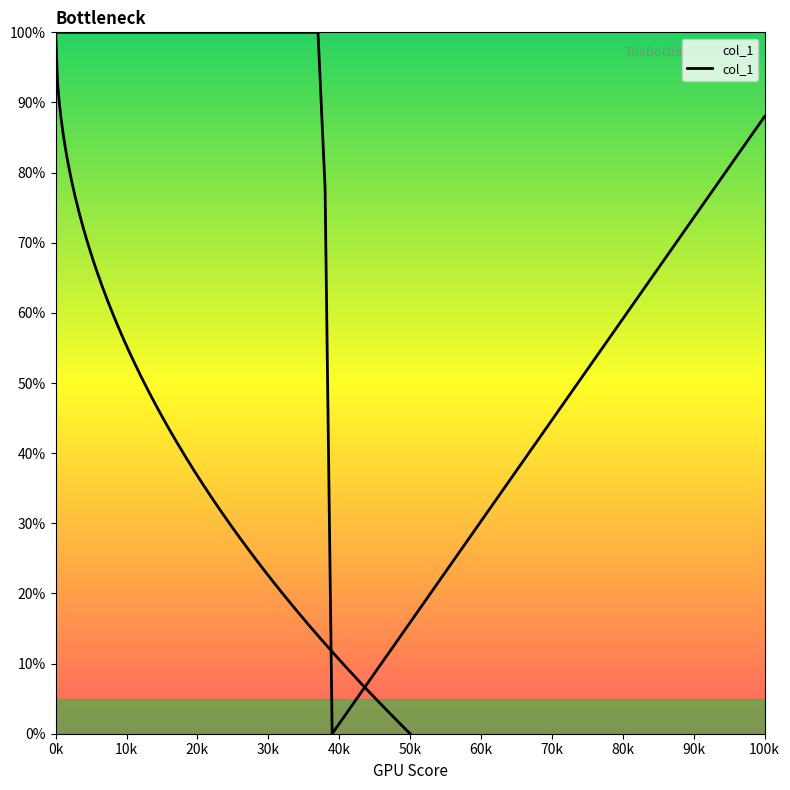

How many points are lower than both their immediate neighbors (excluding endpoints)?

1